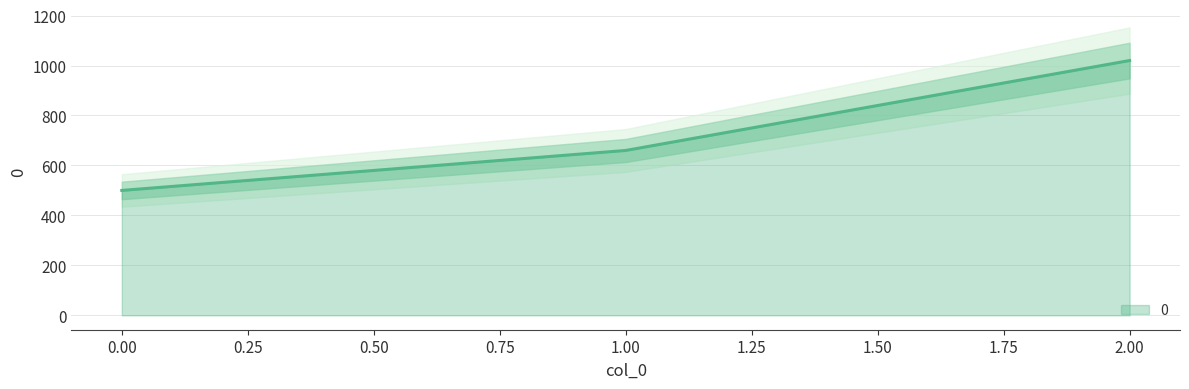

Where does the data first go above 660?

2